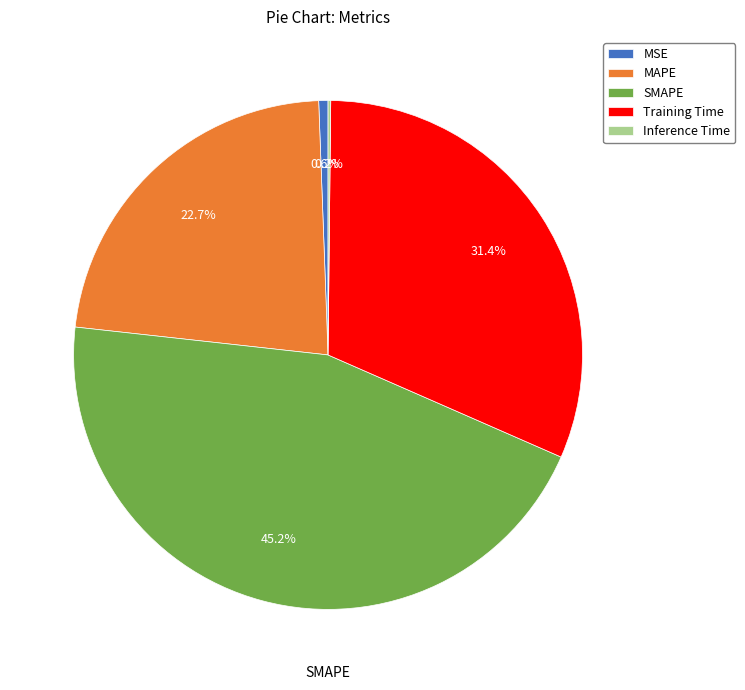

Does MSE represent more than half of the total?

No